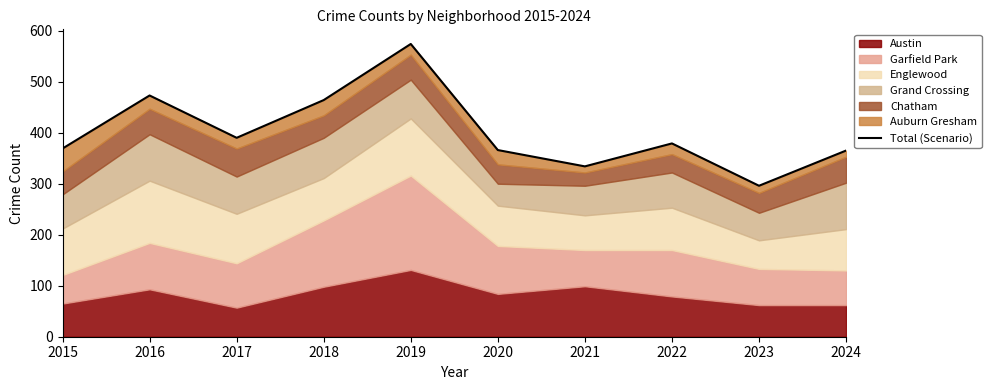

Does the chart have visible grid lines?

No